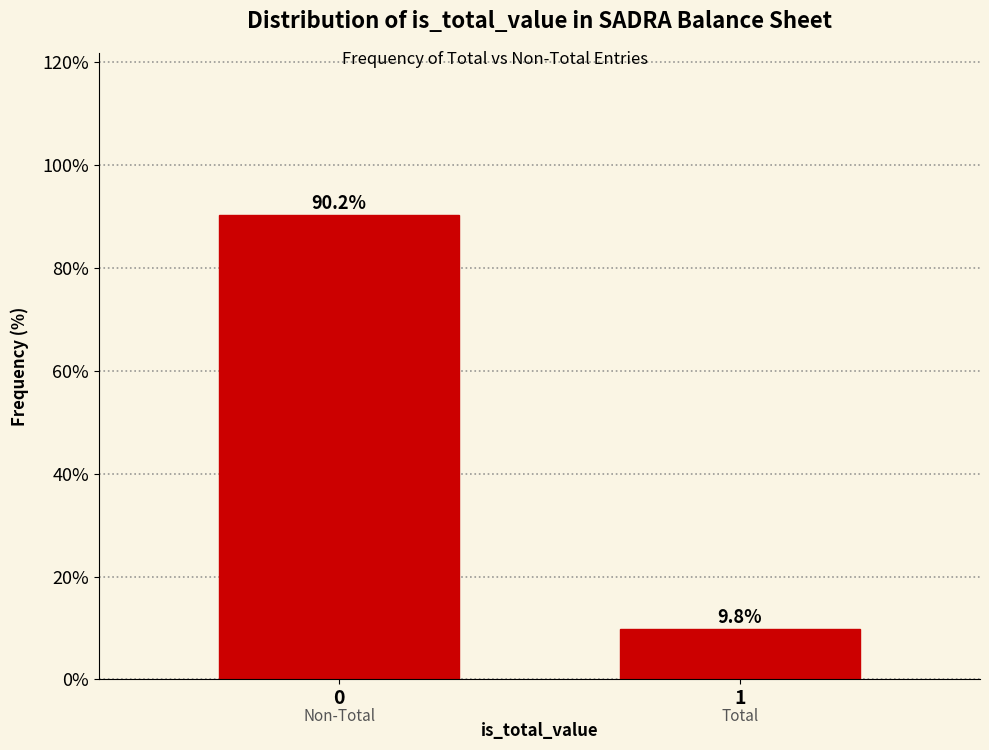

Reading left to right, extract all data points from this chart.

90.2	9.8